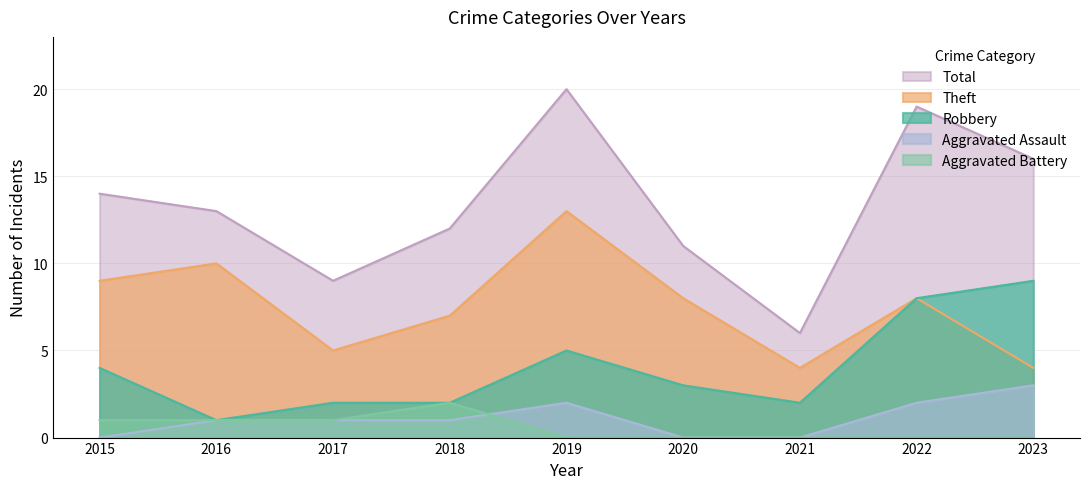

At which label is Aggravated Battery closest to 1?

2015